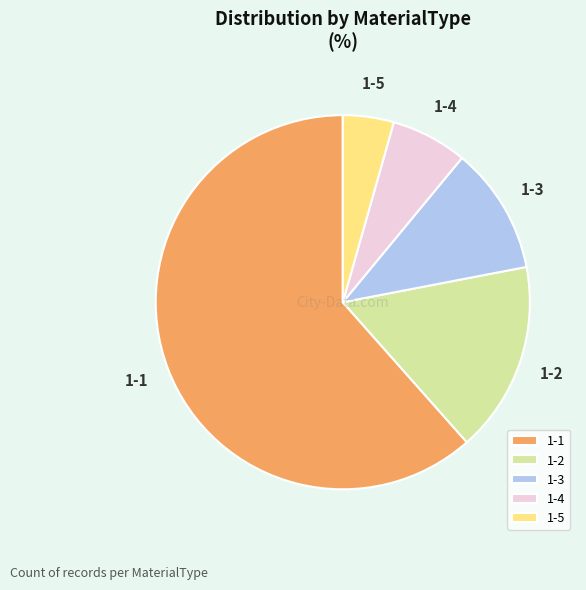

Is it true that 1-2 is 16% of the pie?

True